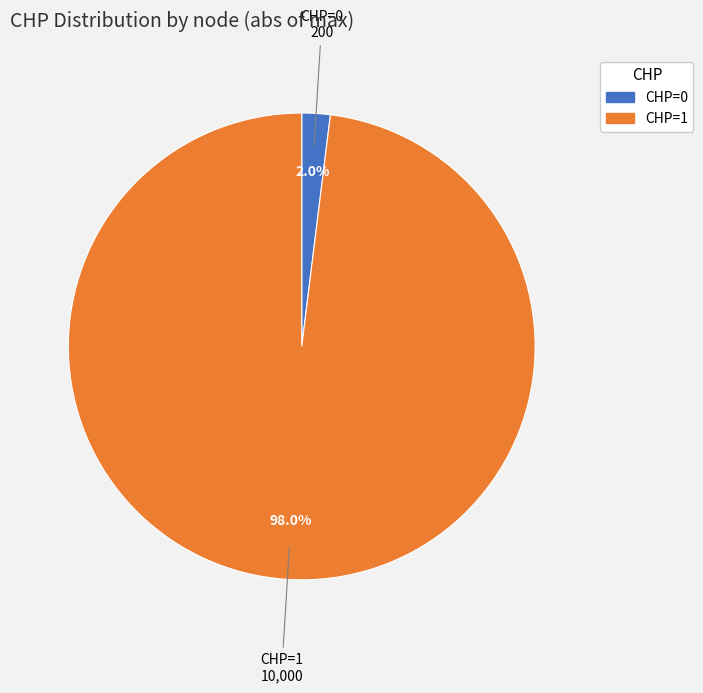

Is there any slice that represents more than half of the pie?

Yes